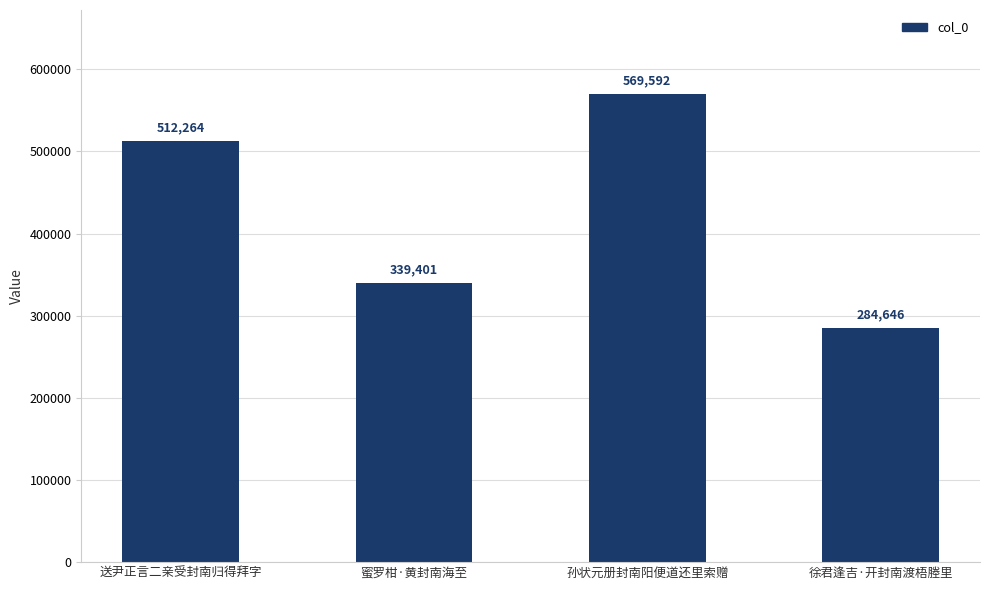

What is the label of the 2nd bar from the left?

蜜罗柑·黄封南海至